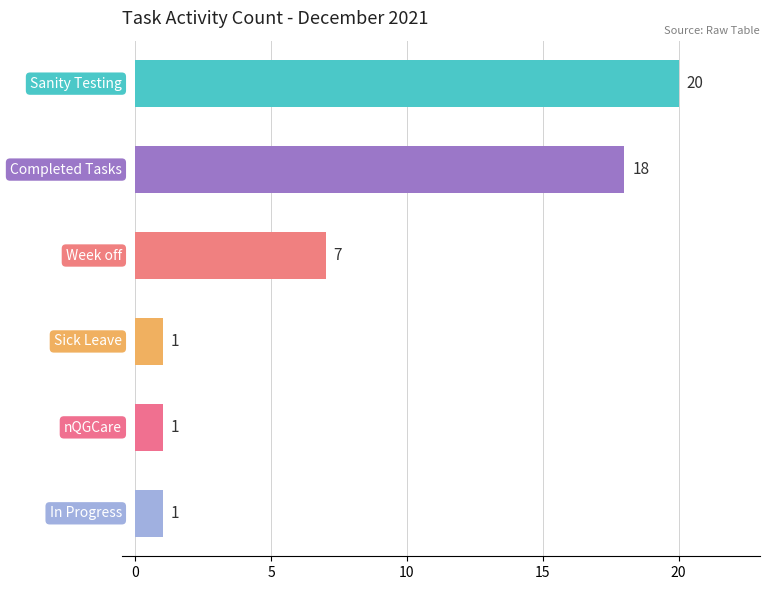

What is the value of the 5th bar from the top?

1